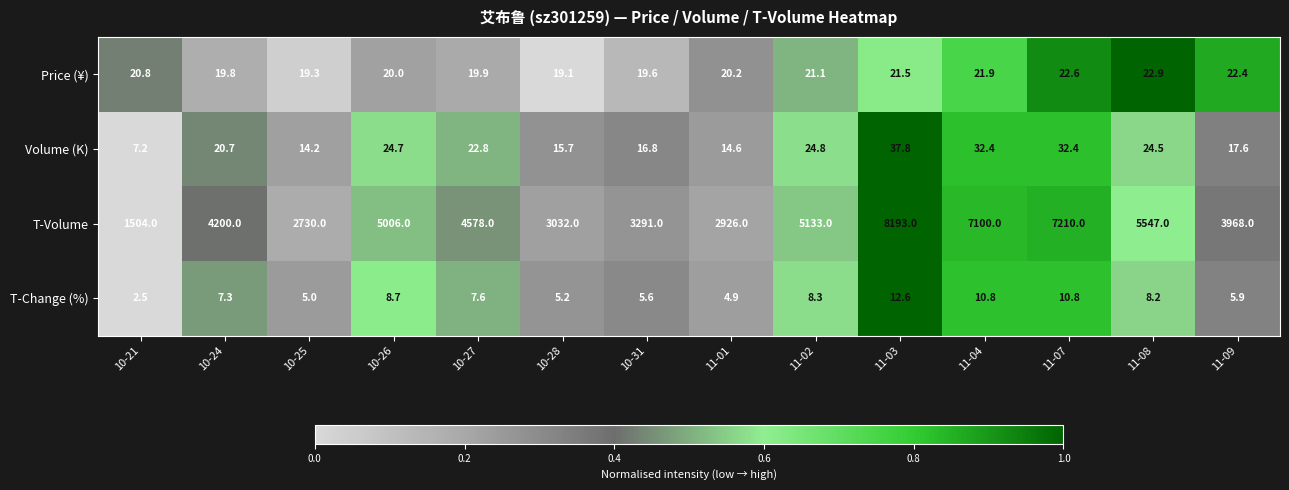

Which series changed the most between 10-21 and 10-25?

T-Volume